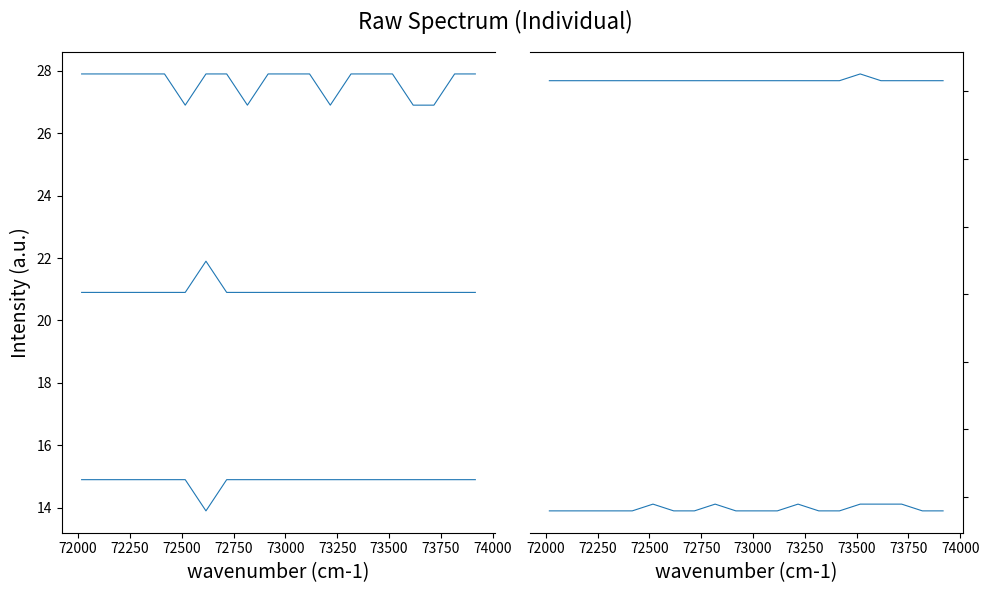

What is the spread (max minus min) of values at 74000?

66.7